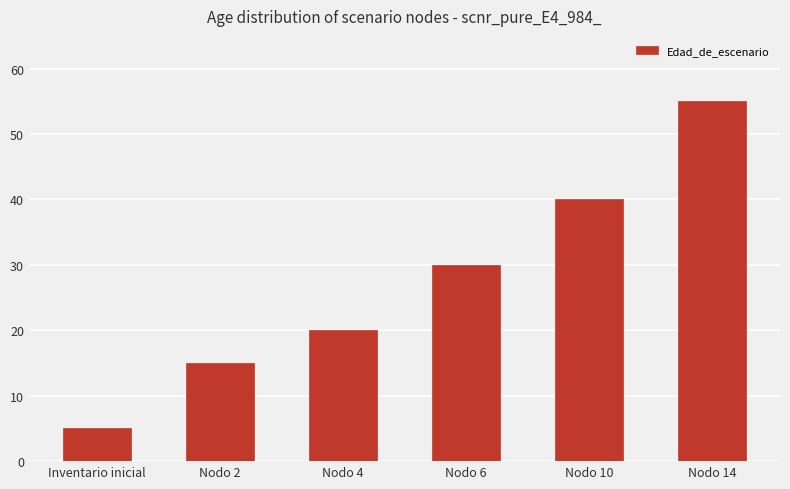

What is the label of the 3rd bar from the right?

Nodo 6